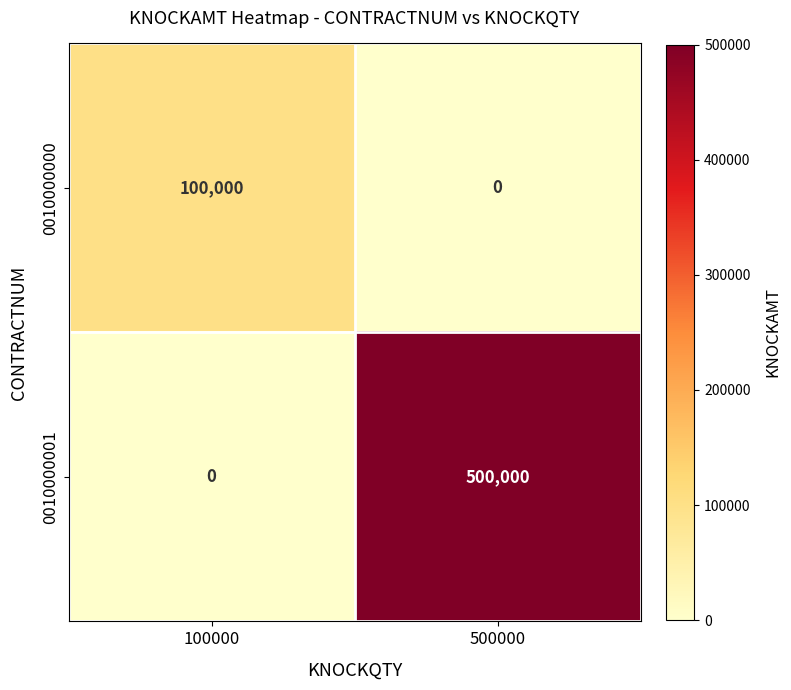

What is the difference between the highest and lowest values at 100000?

100000